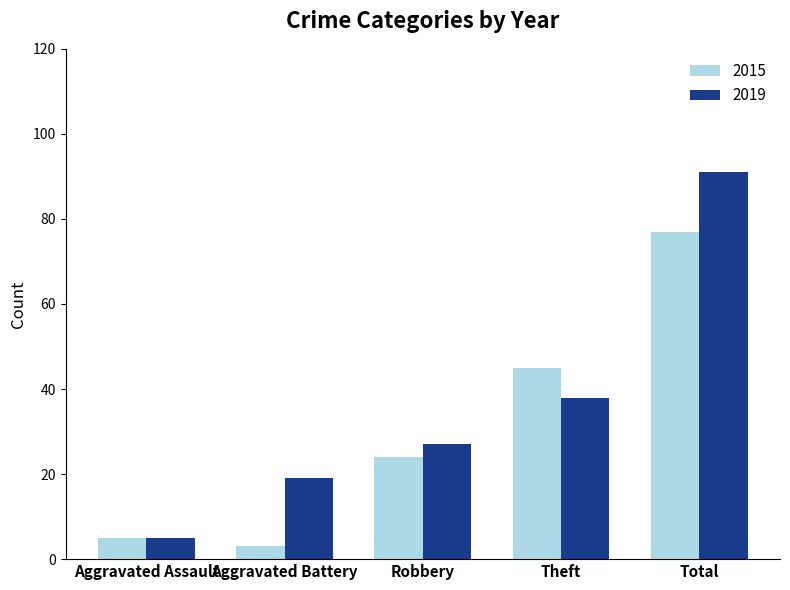

How many distinct data groups are displayed?

2